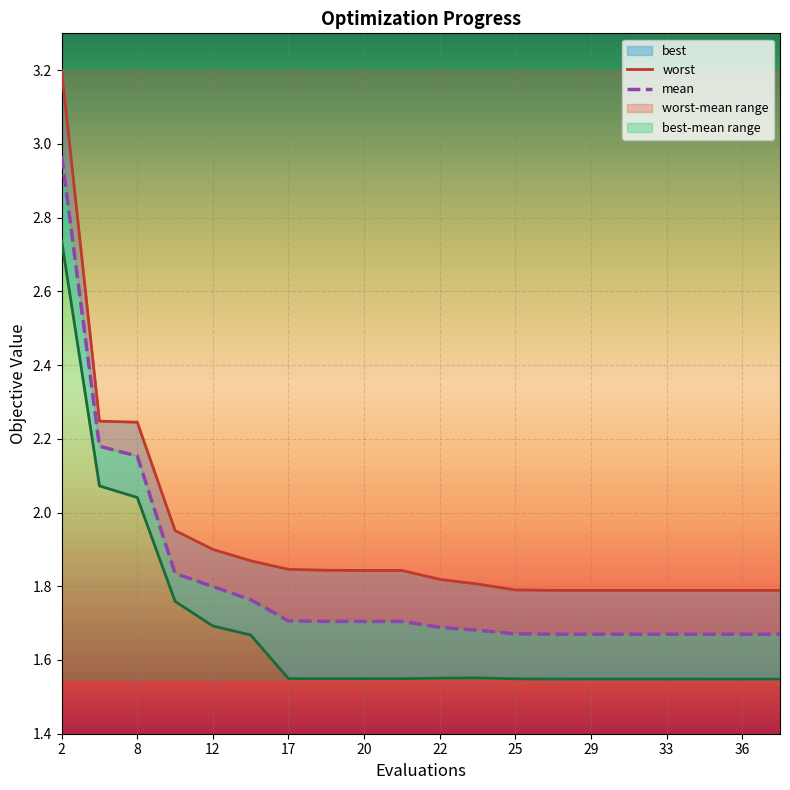

At which label does mean reach its minimum?

37